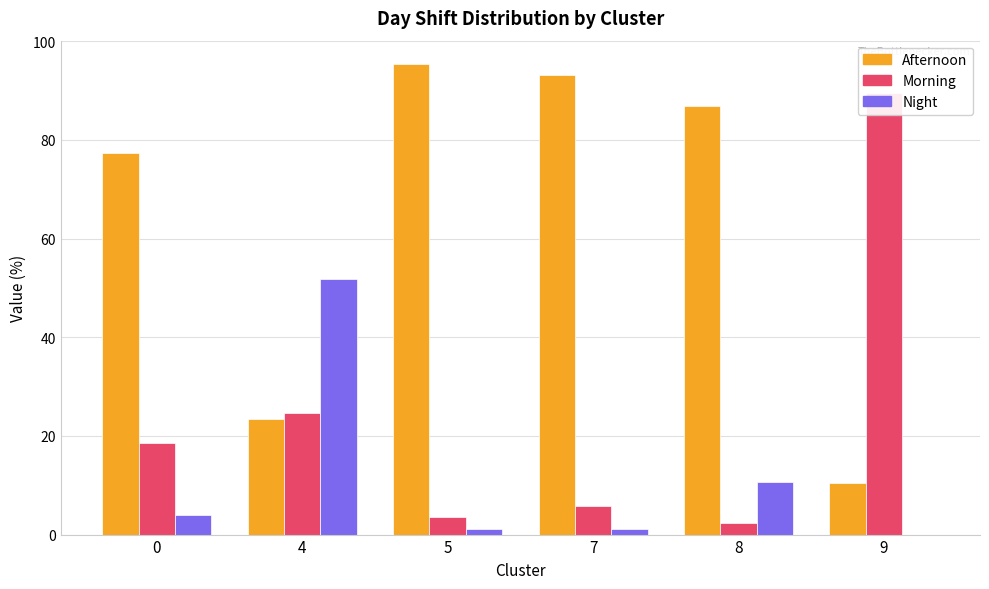

Reading left to right, what are all the values shown in this chart?

Afternoon: 0=77.3	4=23.5	5=95.3	7=93.1	8=86.8	9=10.5
Morning: 0=18.6	4=24.7	5=3.6	7=5.8	8=2.4	9=89.5
Night: 0=4.0	4=51.8	5=1.0	7=1.1	8=10.7	9=0.0